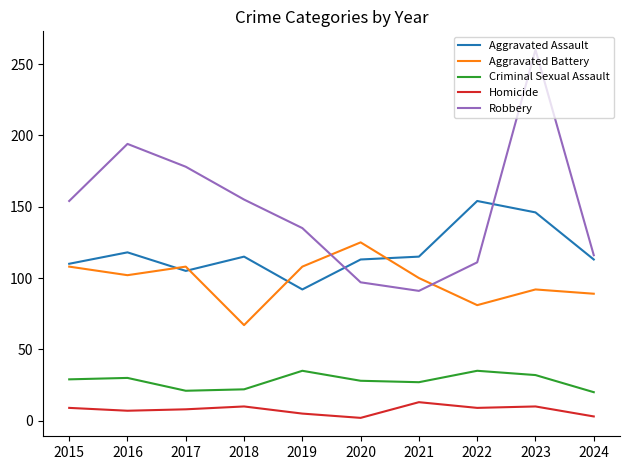

What is the maximum value for Aggravated Battery?

125